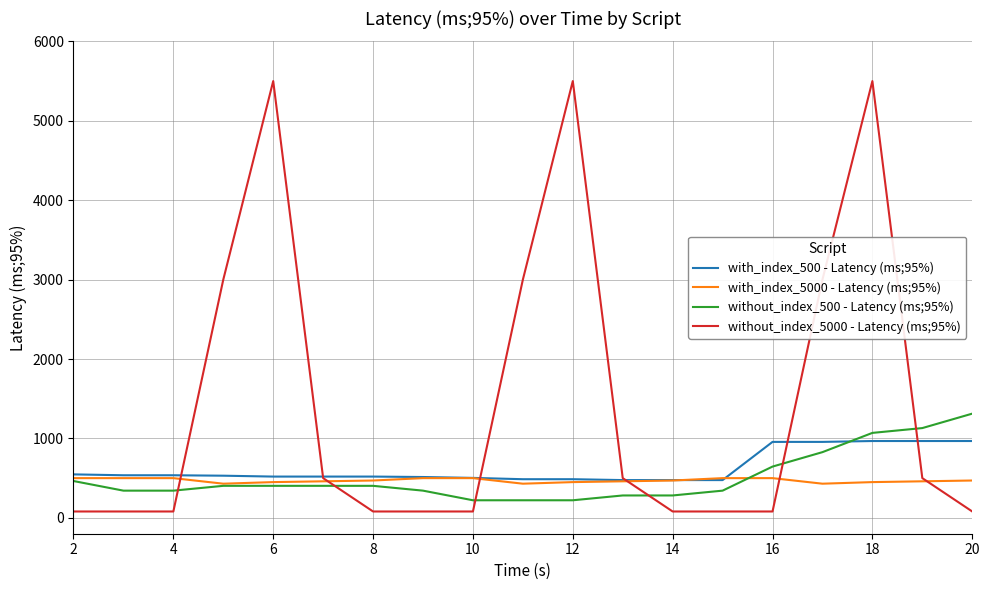

How many lines are shown in the chart?

4